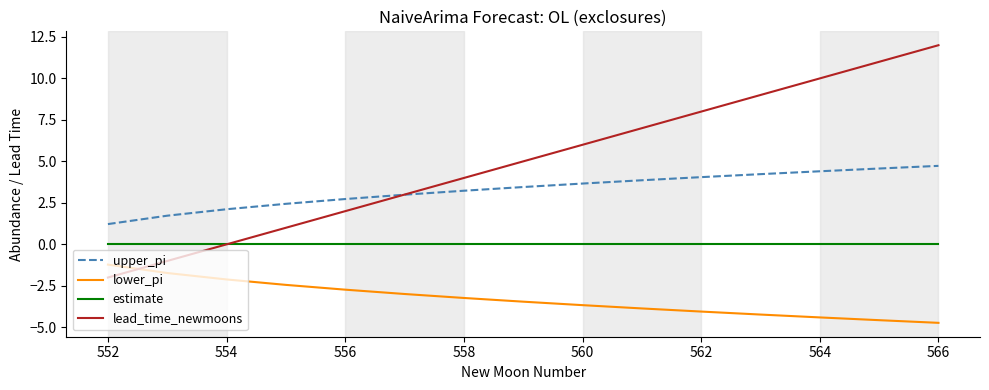

What is the greatest value displayed?

12.0